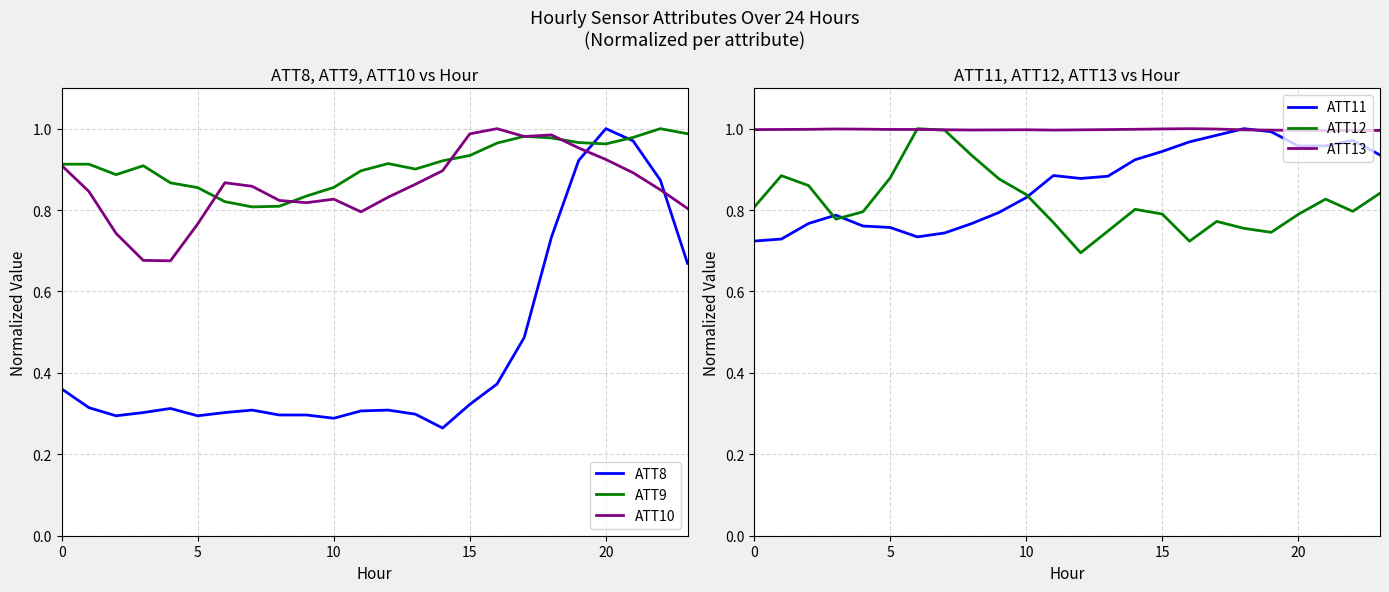

What is the difference between the second highest and minimum values in the ATT10 series?

0.3